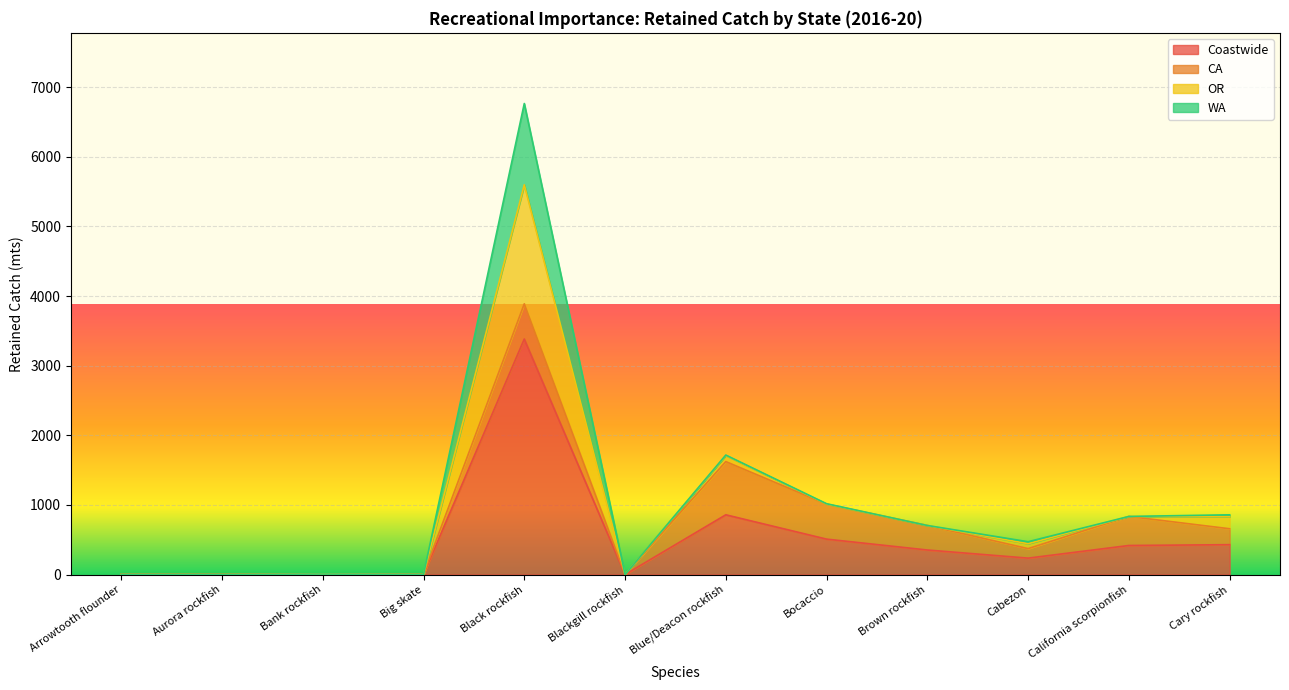

Rank the series at Aurora rockfish from highest to lowest value.

Coastwide, CA, OR, WA